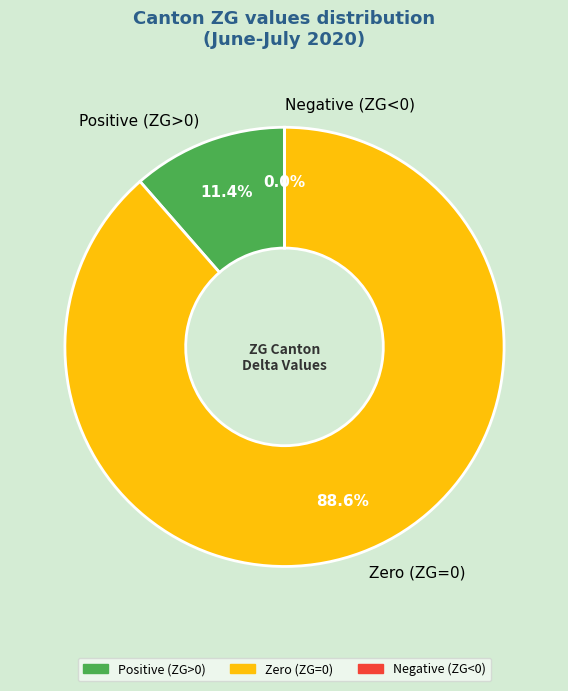

To the nearest percent, what is the difference between the largest and smallest slice percentages?

89%